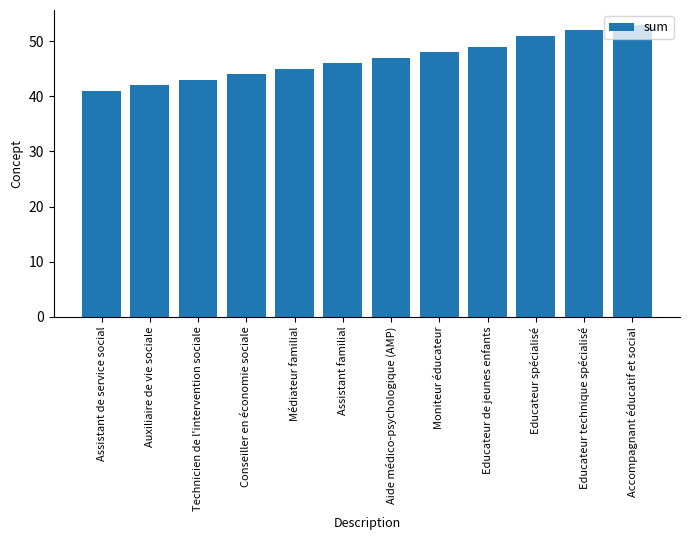

Count the number of categories in the chart.

12